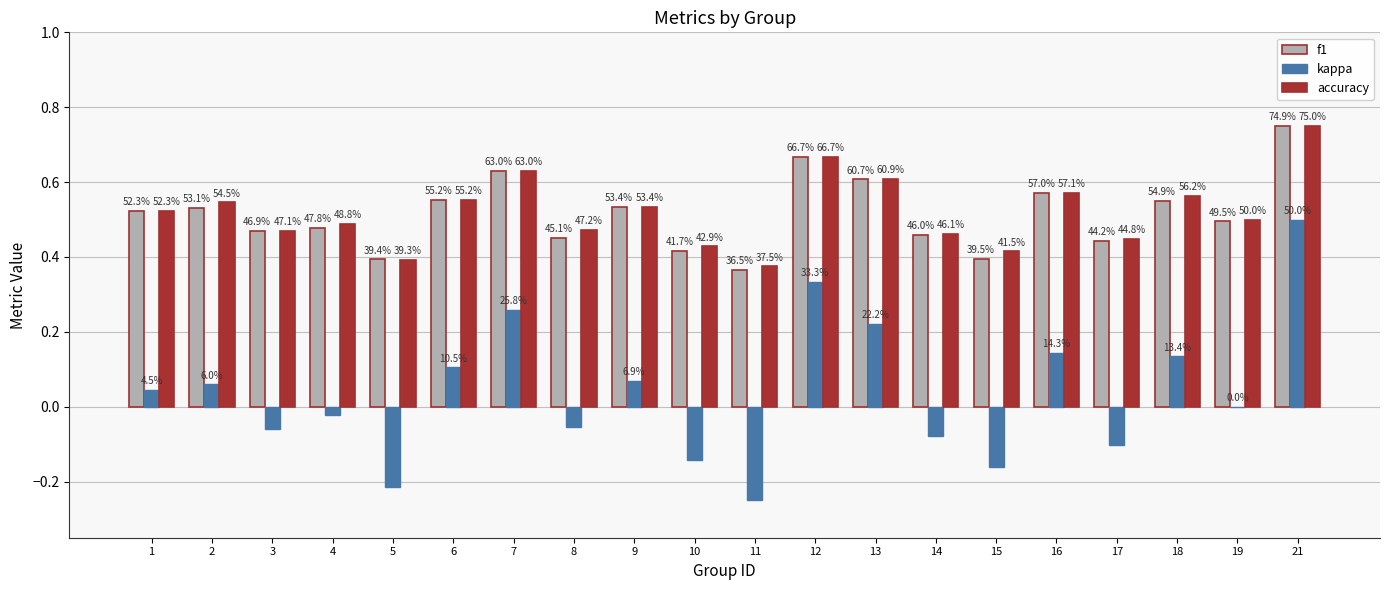

What are all the series names shown in the legend?

f1, kappa, accuracy